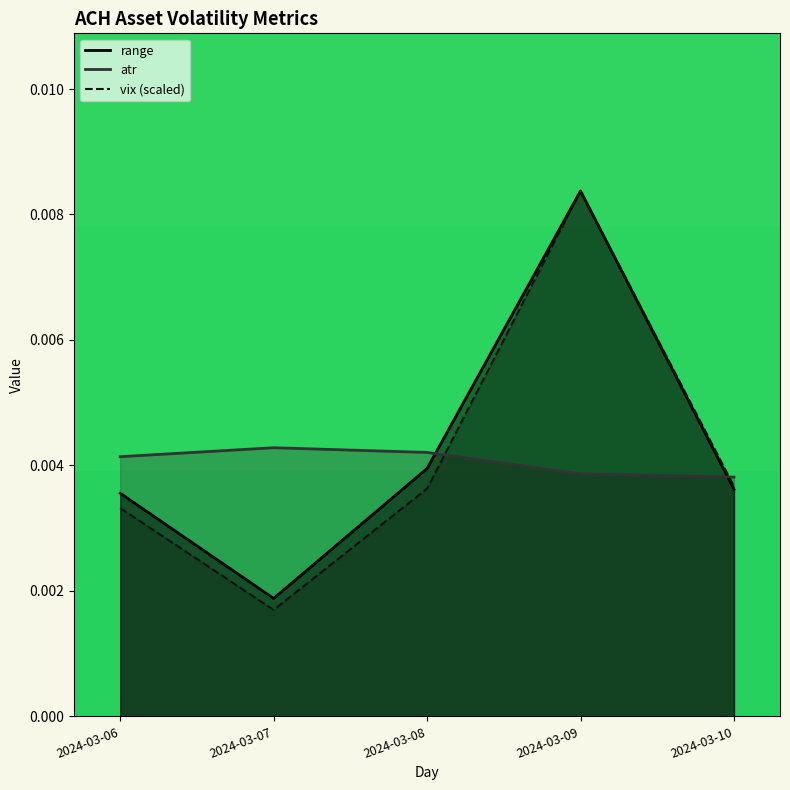

At which category is the sum across all series the highest?

2024-03-09